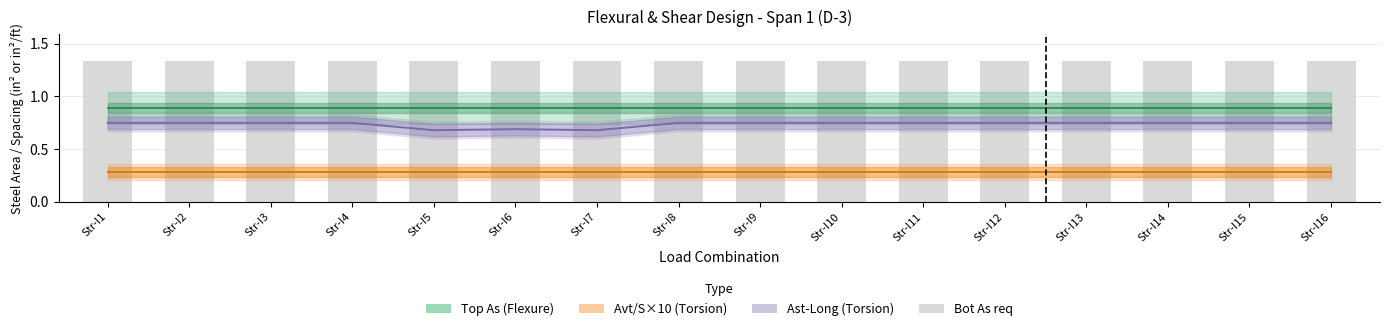

Are the bars grouped side by side (vs. stacked)?

Yes